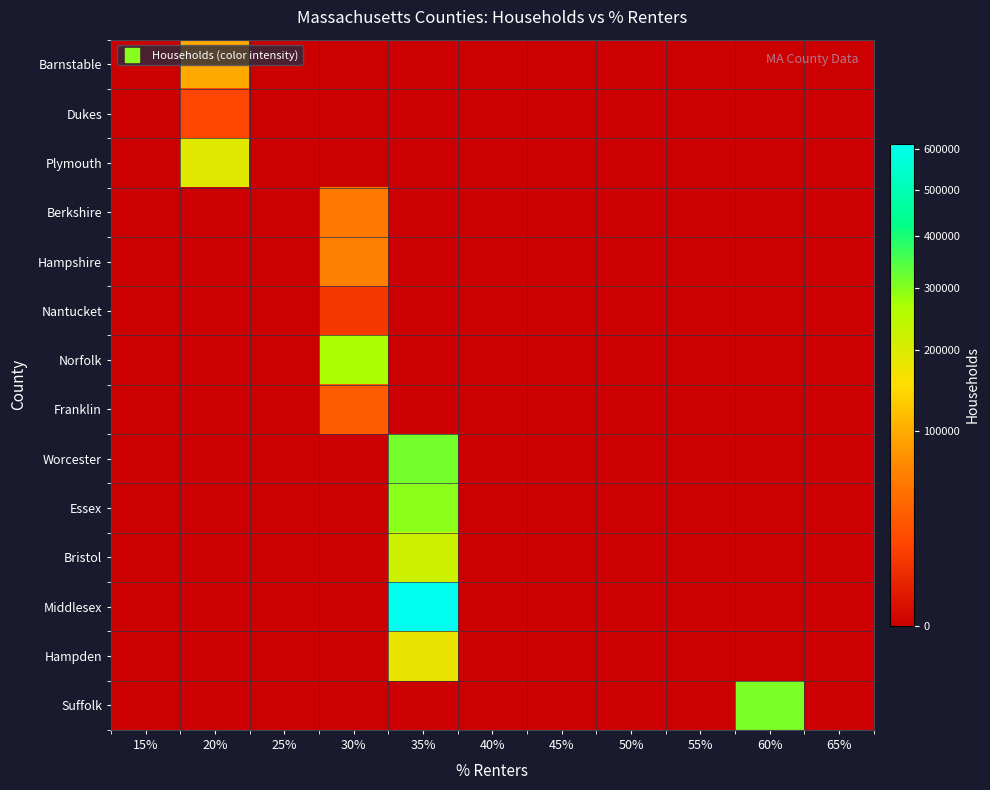

Between 65% and 35%, which is larger?

65%